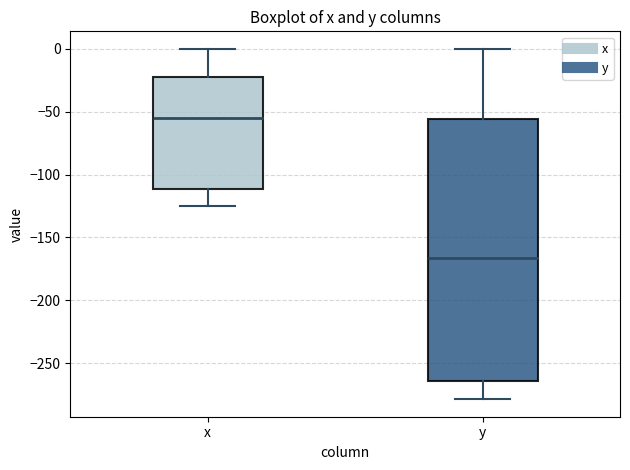

Reading left to right, read every box against the y-axis: the position of its median line, the range the box covers, and the ends of its whiskers. The values are not printed on the chart, so give them approximately, as read against the axis.

x: median -55, box -110 to -25, whiskers -125 to 0
y: median -165, box -265 to -55, whiskers -280 to 0